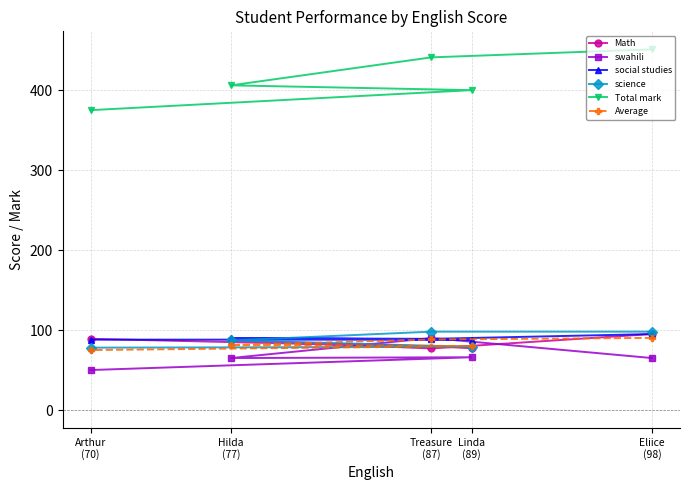

At which category does the chart reach its peak across all series?

Eliice
(98)